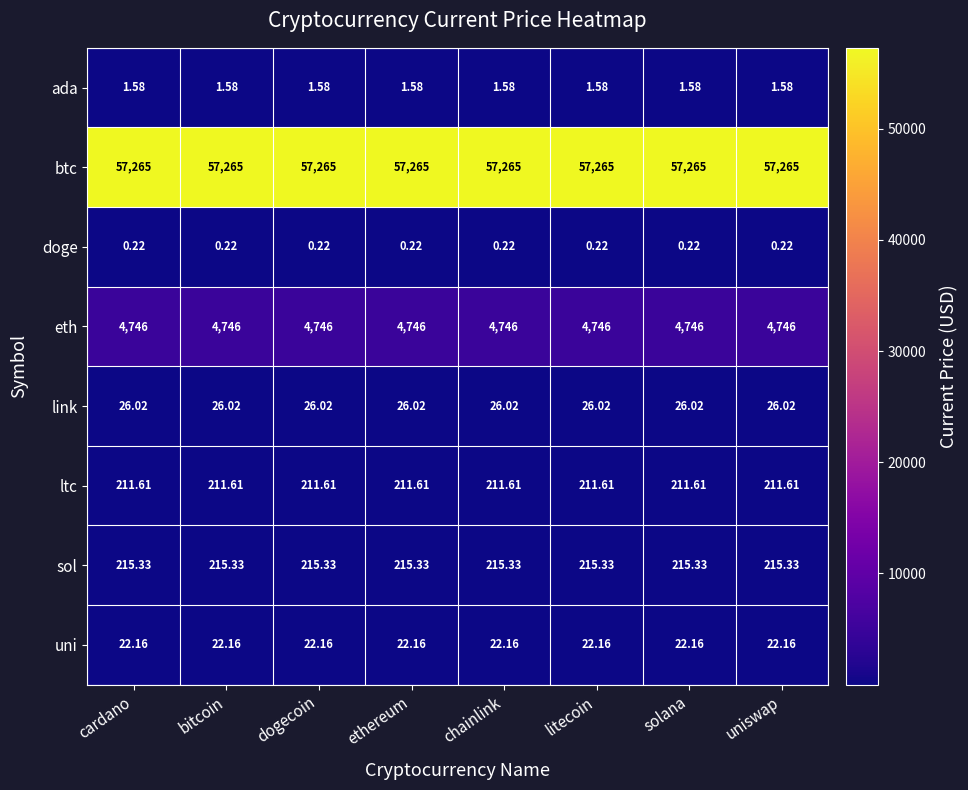

Which series has the largest total across all categories?

btc